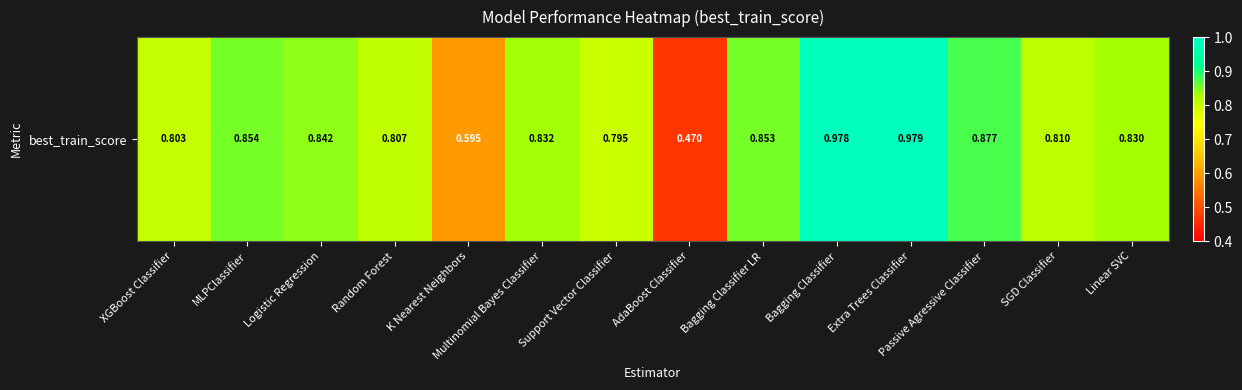

Reading left to right, transcribe all the data shown in this chart.

XGBoost Classifier=0.8	MLPClassifier=0.9	Logistic Regression=0.8	Random Forest=0.8	K Nearest Neighbors=0.6	Multinomial Bayes Classifier=0.8	Support Vector Classifier=0.8	AdaBoost Classifier=0.5	Bagging Classifier LR=0.9	Bagging Classifier=1.0	Extra Trees Classifier=1.0	Passive Agressive Classifier=0.9	SGD Classifier=0.8	Linear SVC=0.8